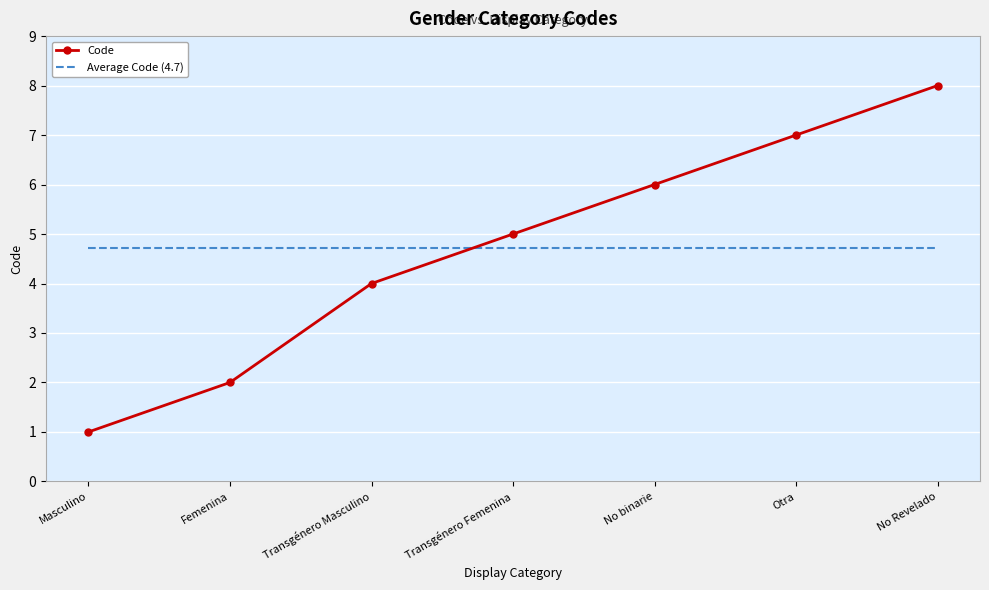

Which series has the largest range (max minus min)?

Code